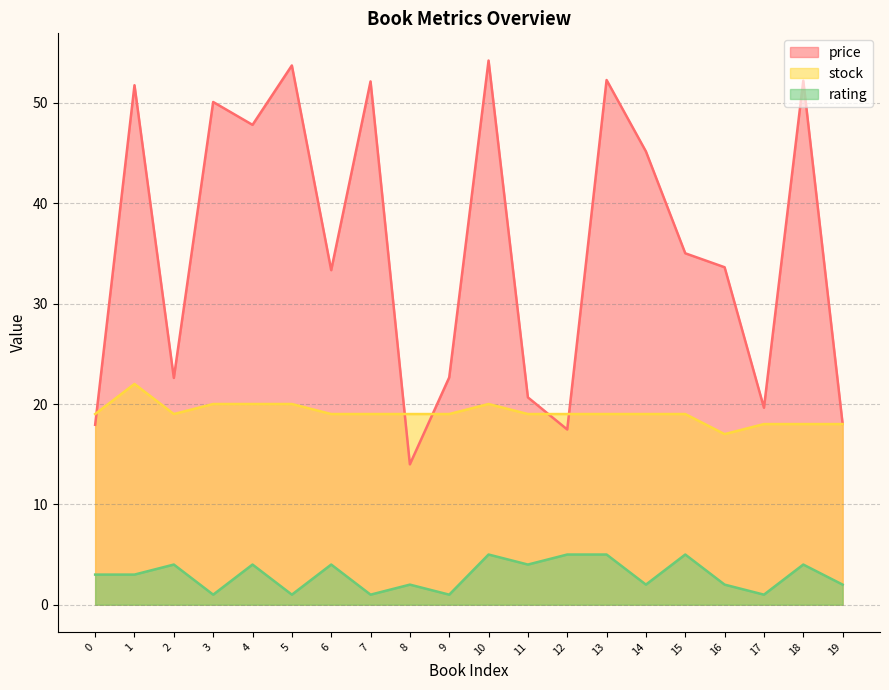

True or false: rating and price intersect in this chart.

False